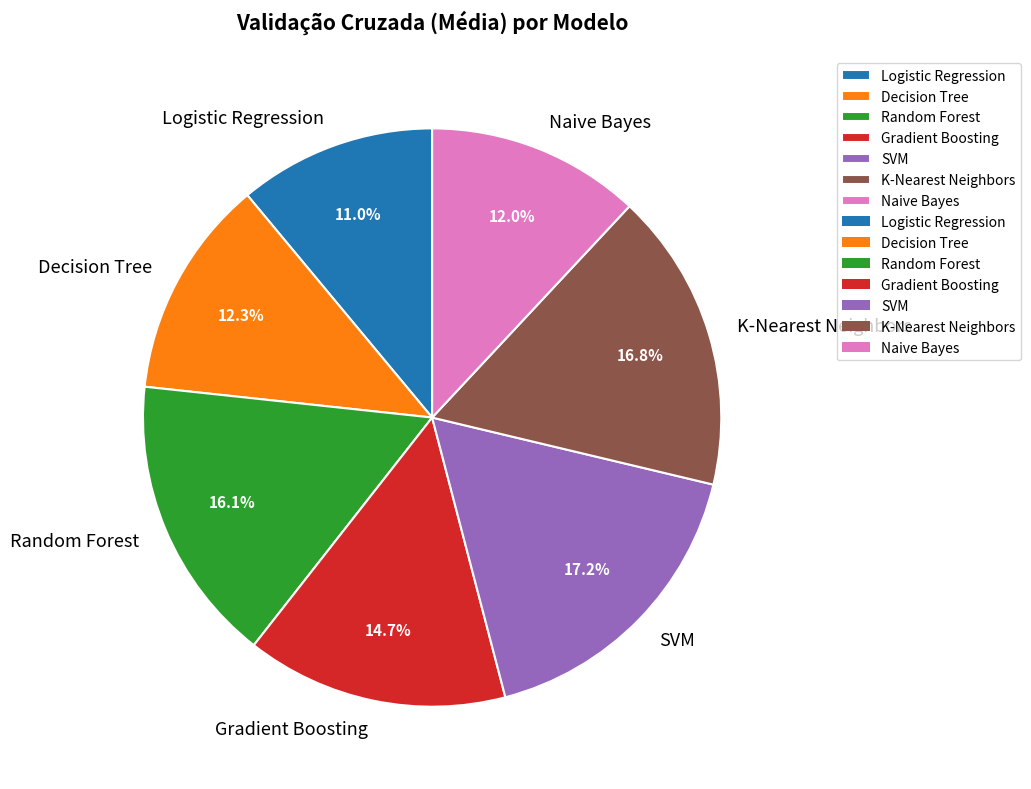

Is there any slice that represents more than half of the pie?

No